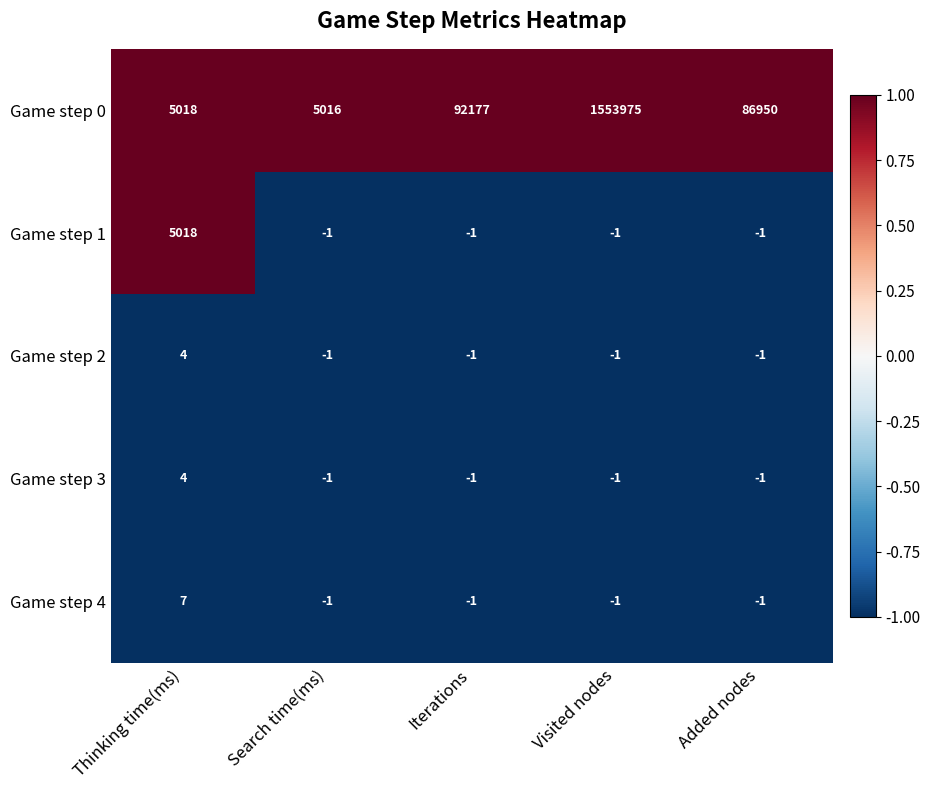

What is the minimum value shown in the chart?

-1